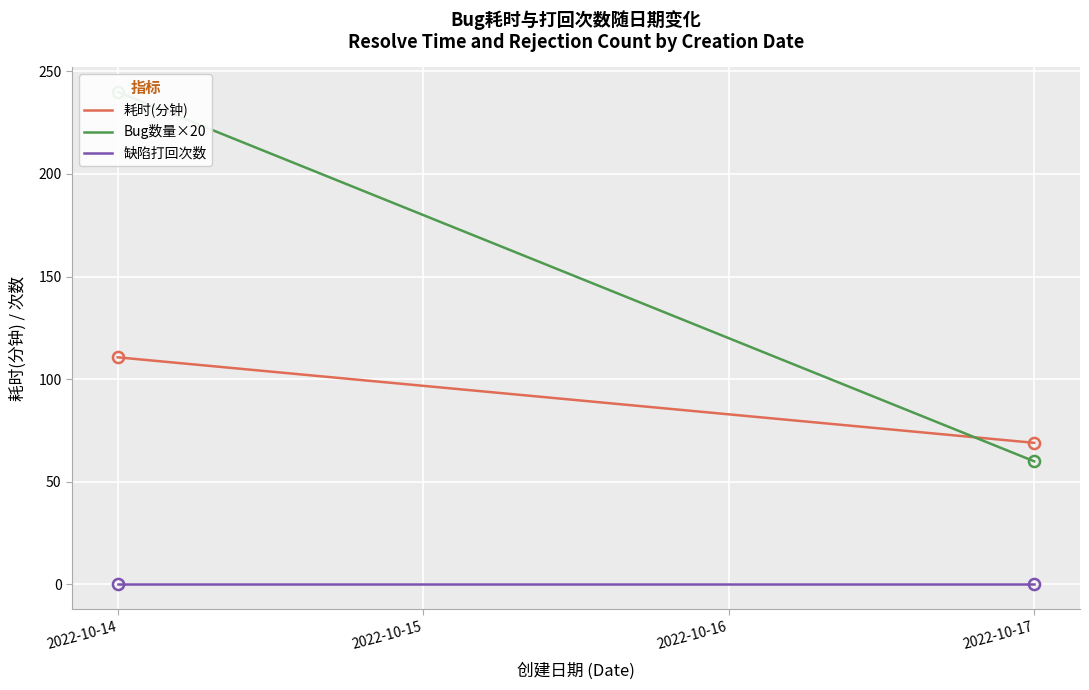

At which label does 耗时(分钟) reach its peak?

2022-10-14